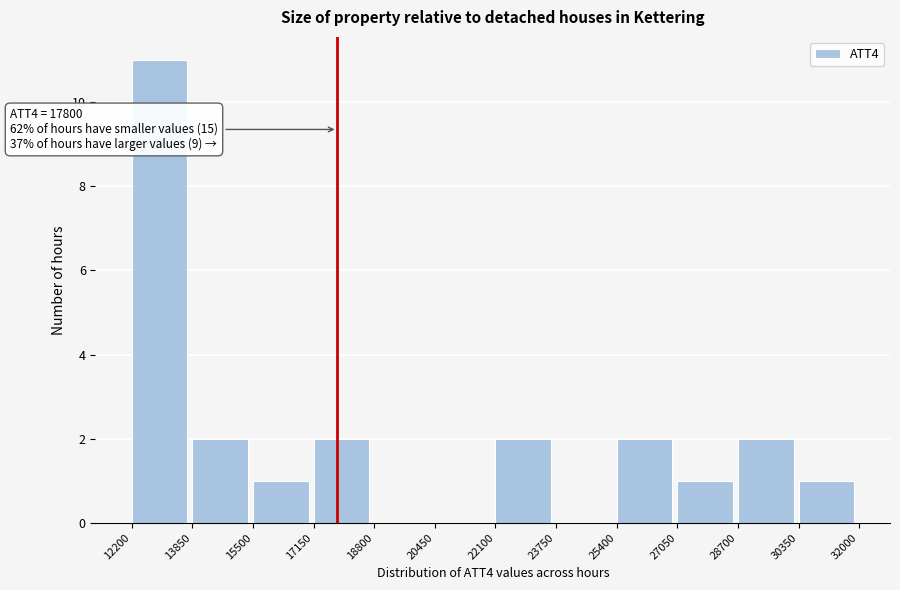

Which range on the x-axis has the tallest bar?

12200 to 13850